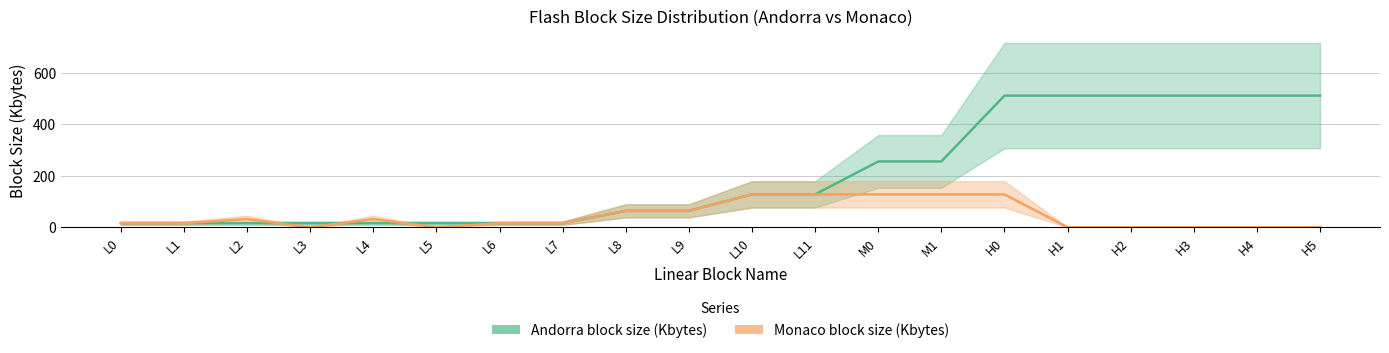

What are all the series names shown in the legend?

Andorra block size (Kbytes), Monaco block size (Kbytes)